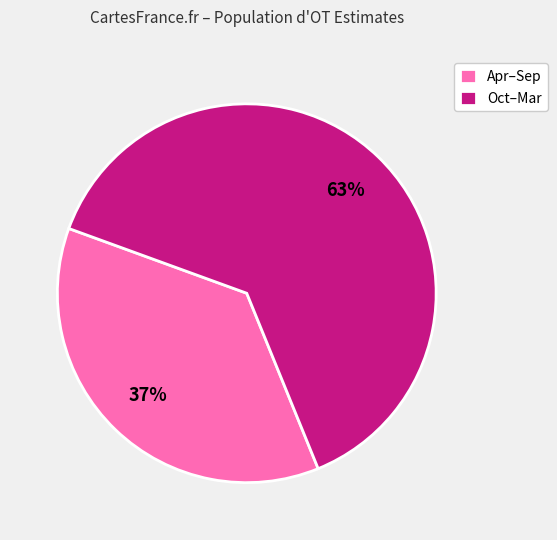

Is the sum of Apr–Sep and Oct–Mar greater than half?

Yes